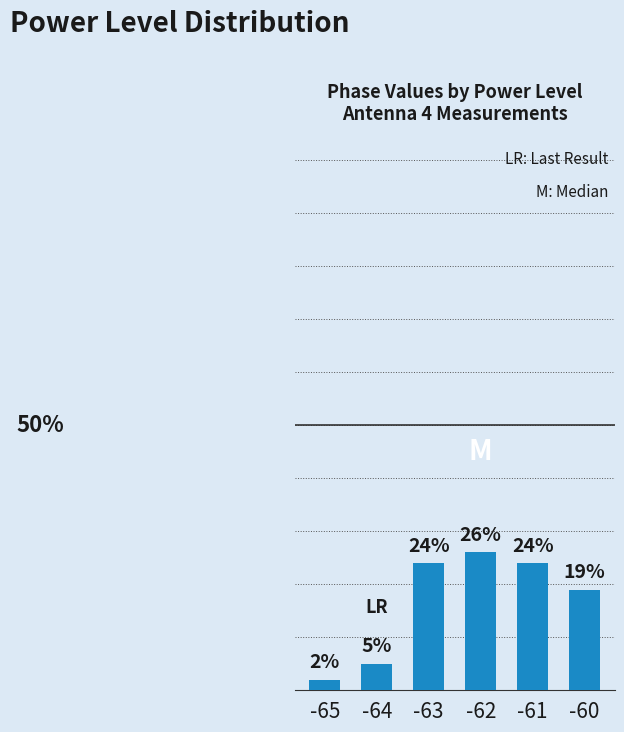

Approximately how many times larger is the value at -63 compared to -60?

1.3